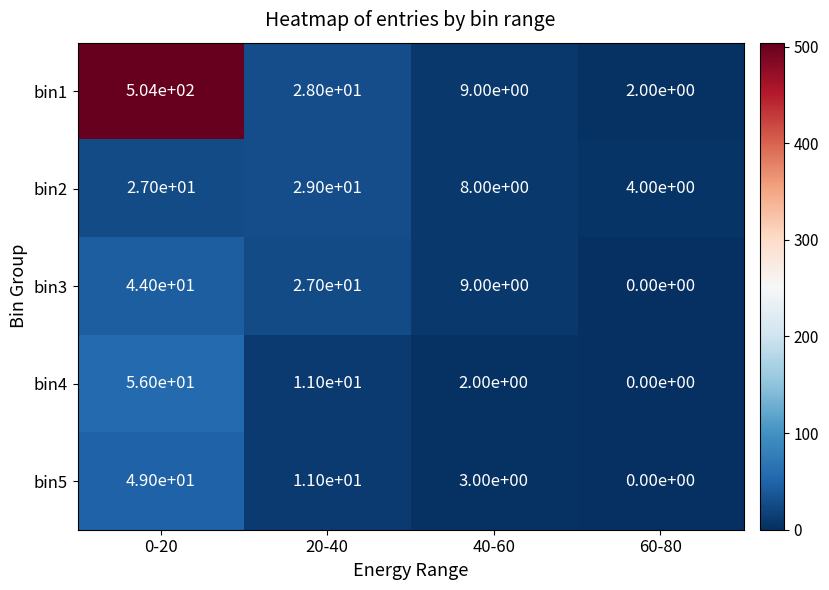

What is the sum of all bin3 values?

80